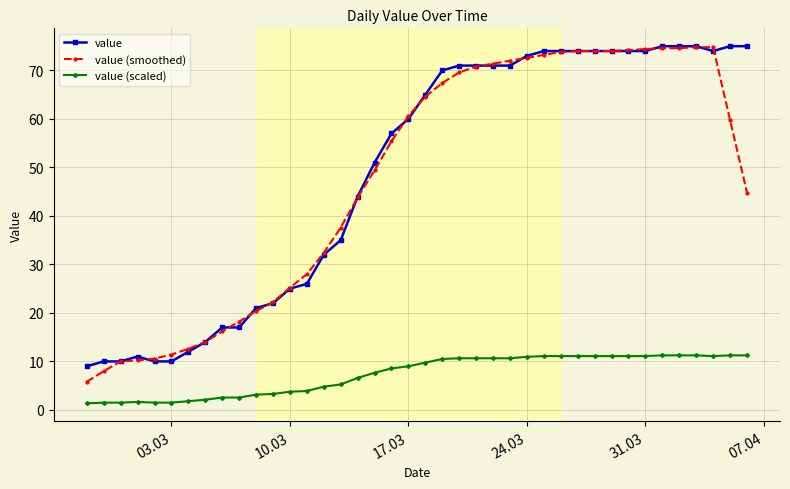

Which series has the largest range (max minus min)?

value (smoothed)